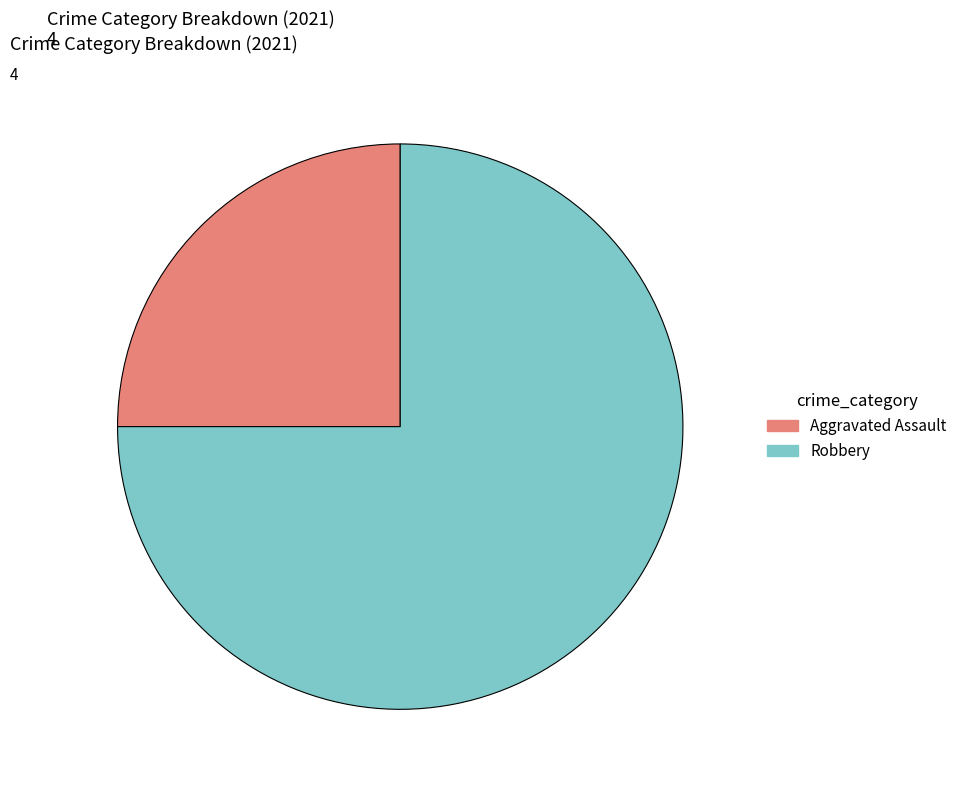

Which category has the smallest portion of the pie?

Aggravated Assault